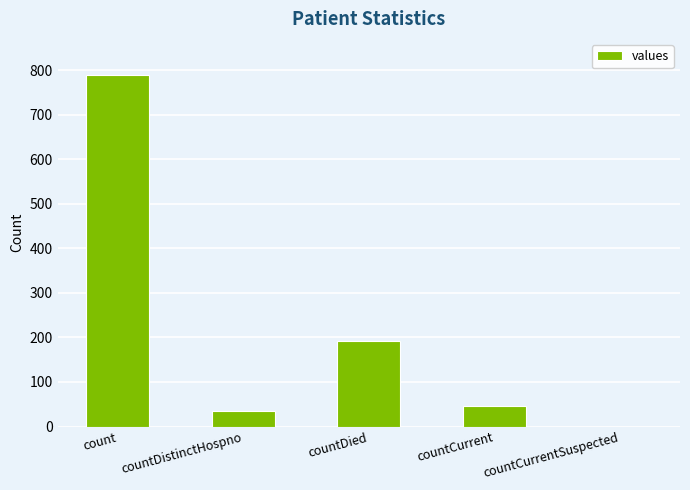

What is the average value?

212